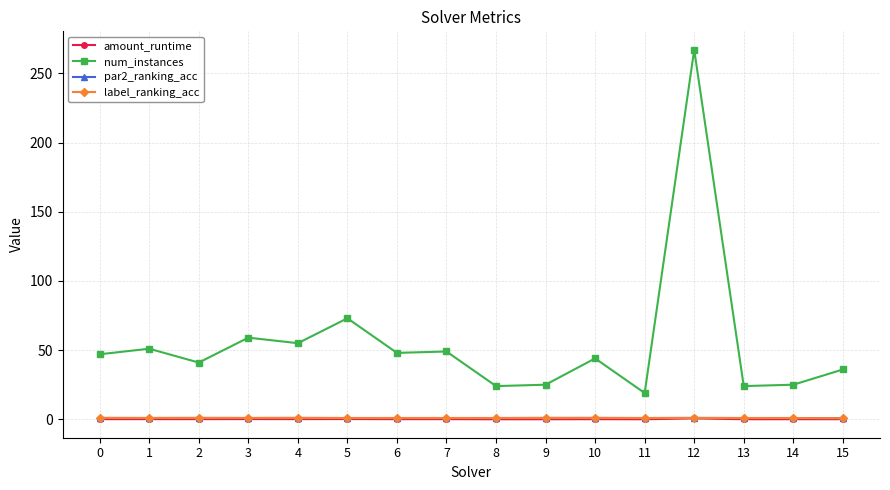

Which series has the largest total across all categories?

num_instances